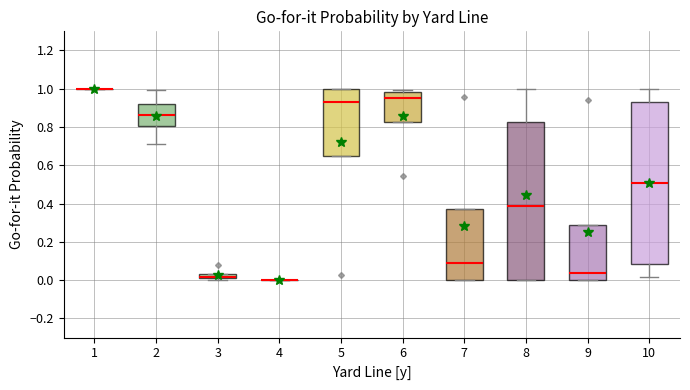

Which box is the tallest, from its lower edge to its upper edge?

10